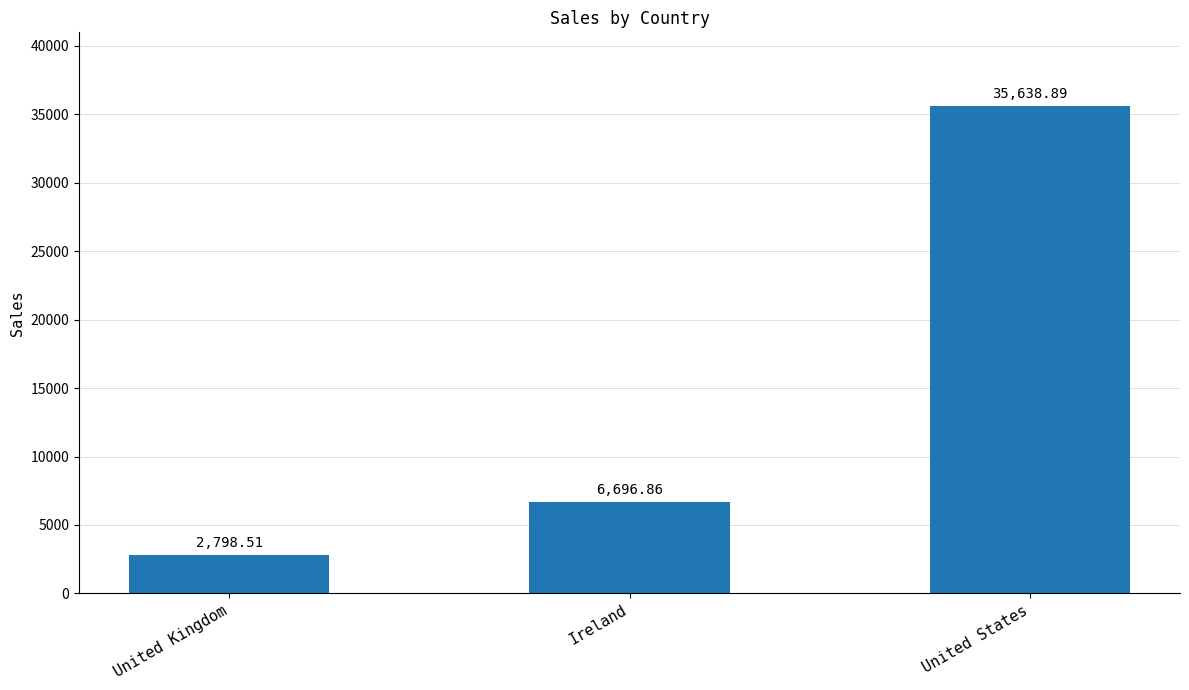

Which has a higher value, Ireland or United States?

United States